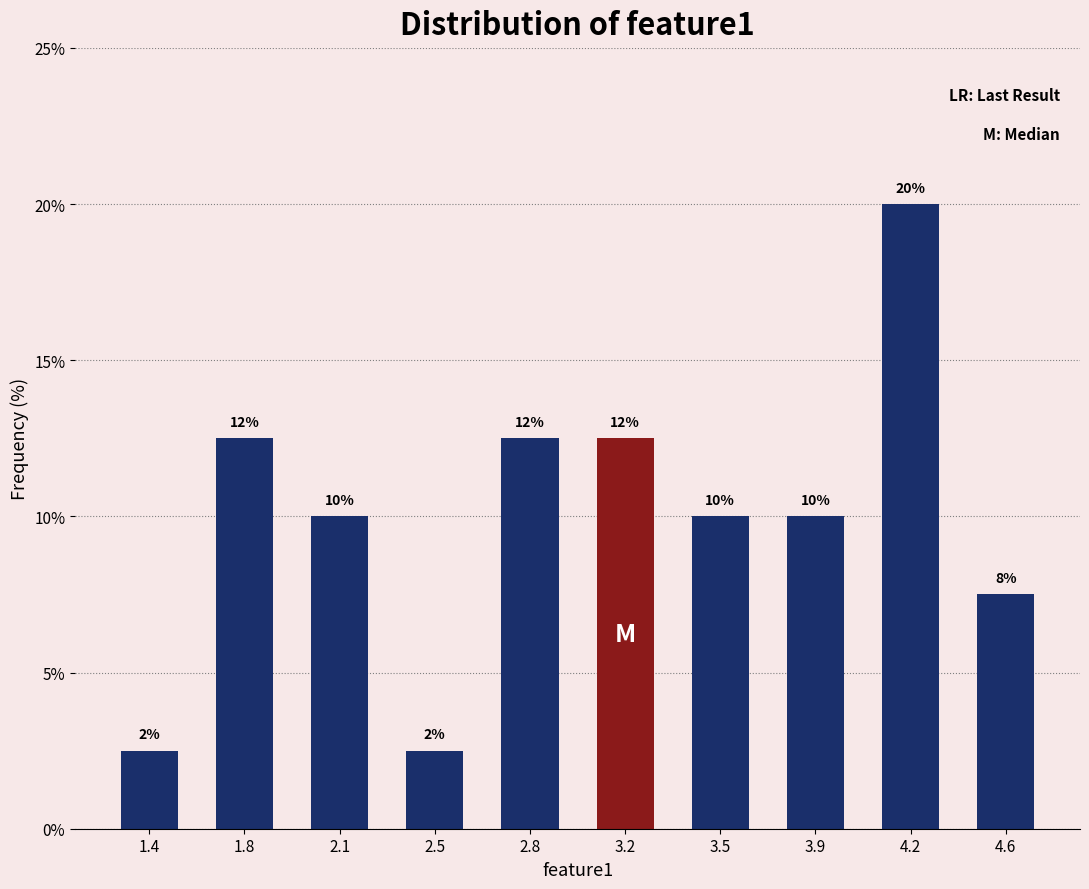

How many bars are there in total?

10